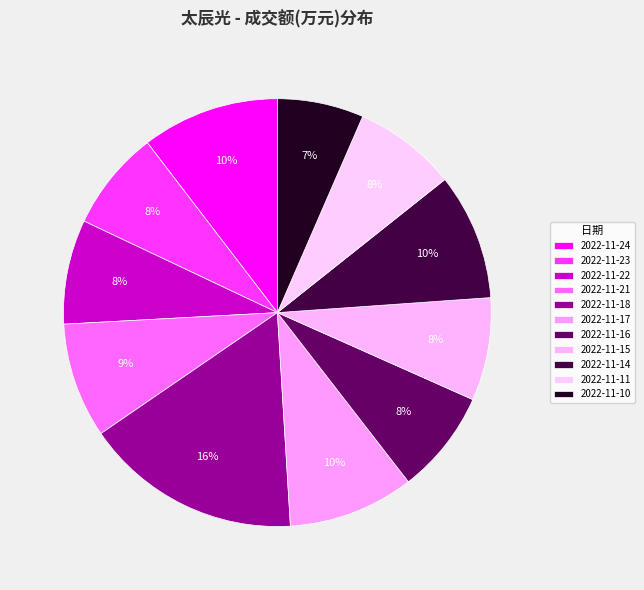

Rank the categories by value from lowest to highest.

2022-11-10, 2022-11-23, 2022-11-15, 2022-11-11, 2022-11-16, 2022-11-22, 2022-11-21, 2022-11-17, 2022-11-14, 2022-11-24, 2022-11-18